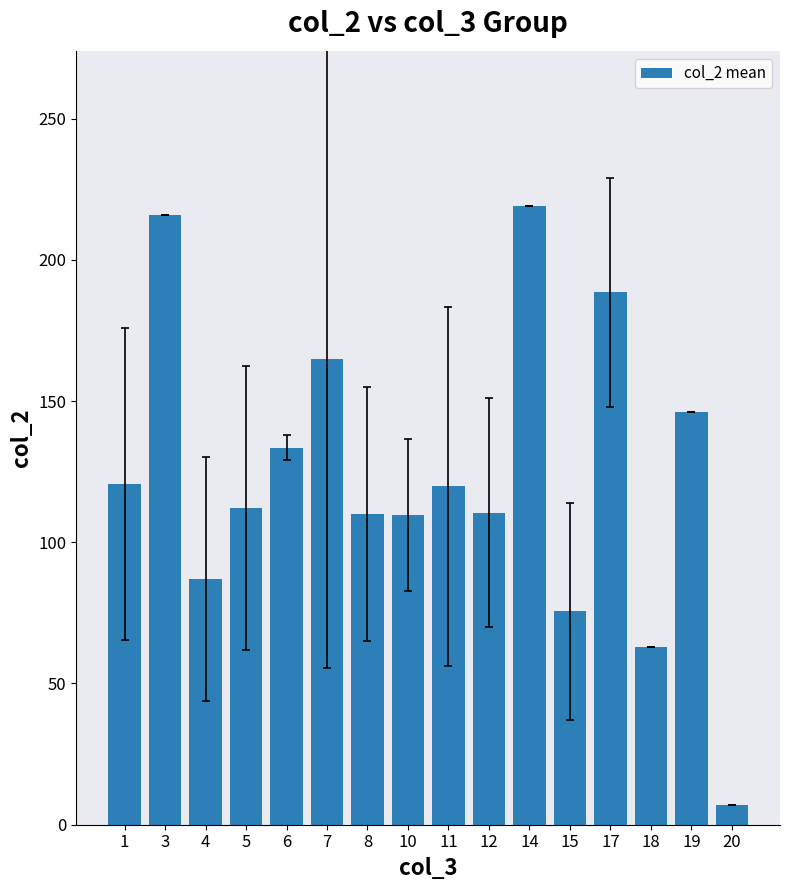

What is the average value?

123.9